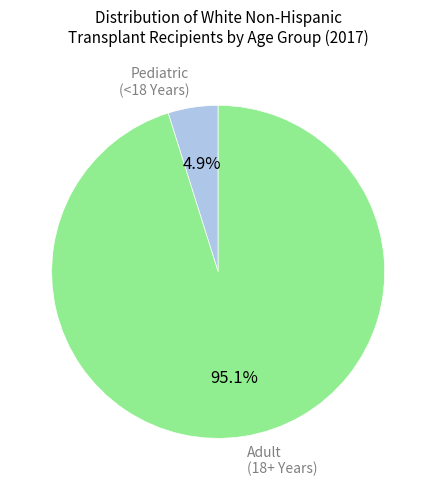

How many segments does this pie chart have?

2